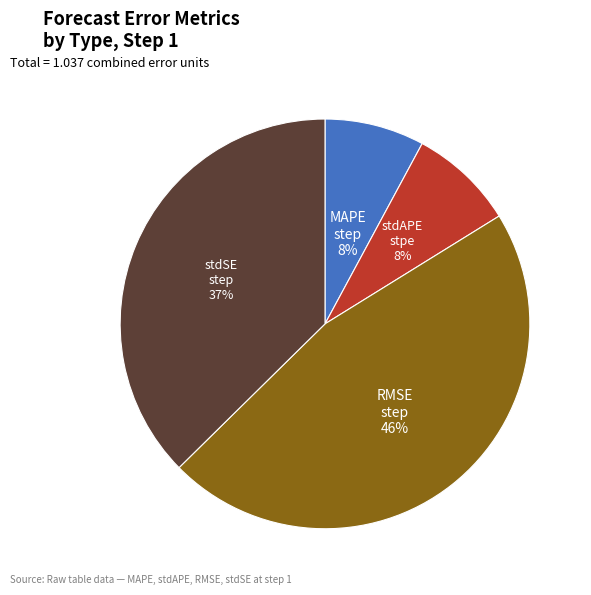

Is there a majority slice in this chart?

No